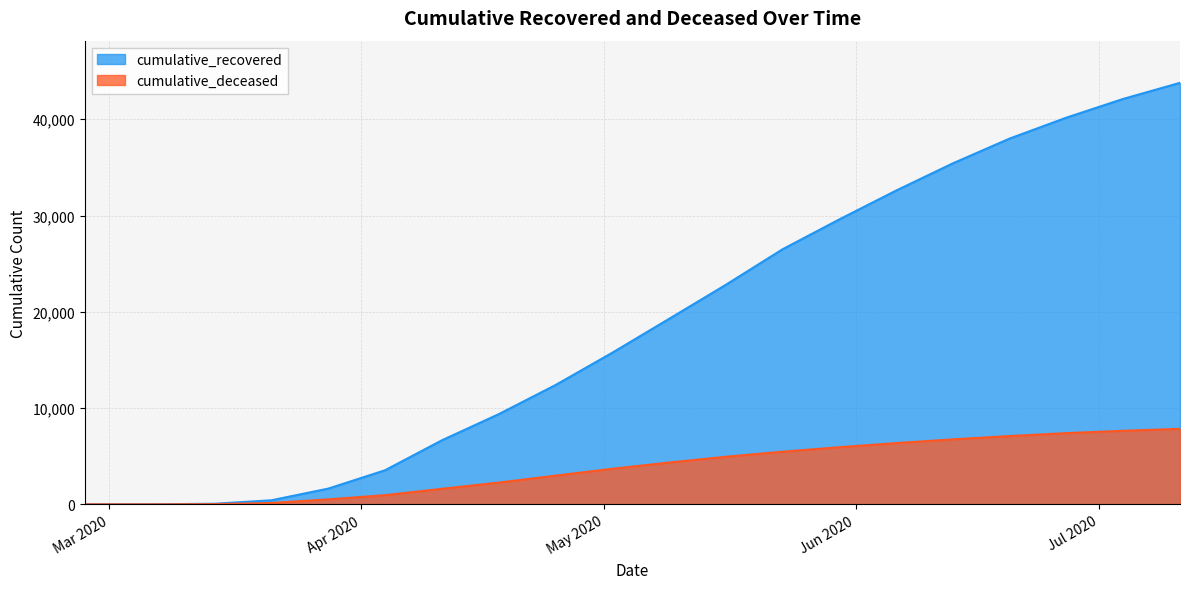

List the labels in order of cumulative_deceased value, smallest first.

2020-02-27, 2020-03-07, 2020-03-14, 2020-03-21, 2020-03-28, 2020-04-04, 2020-04-11, 2020-04-18, 2020-04-25, 2020-05-02, 2020-05-09, 2020-05-16, 2020-05-23, 2020-05-30, 2020-06-06, 2020-06-13, 2020-06-20, 2020-06-27, 2020-07-04, 2020-07-11